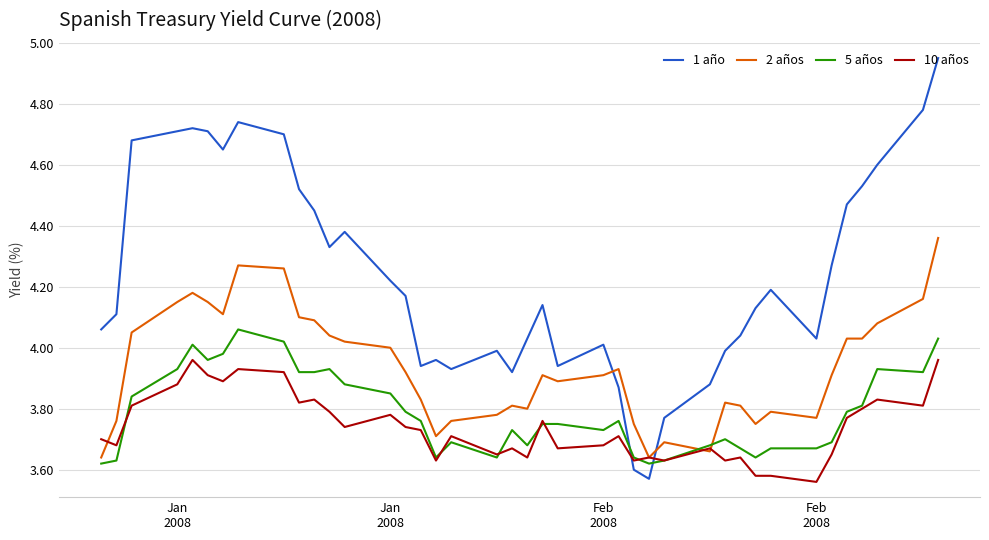

Which series ends up on top after the final intersection of 5 años and 2 años?

2 años